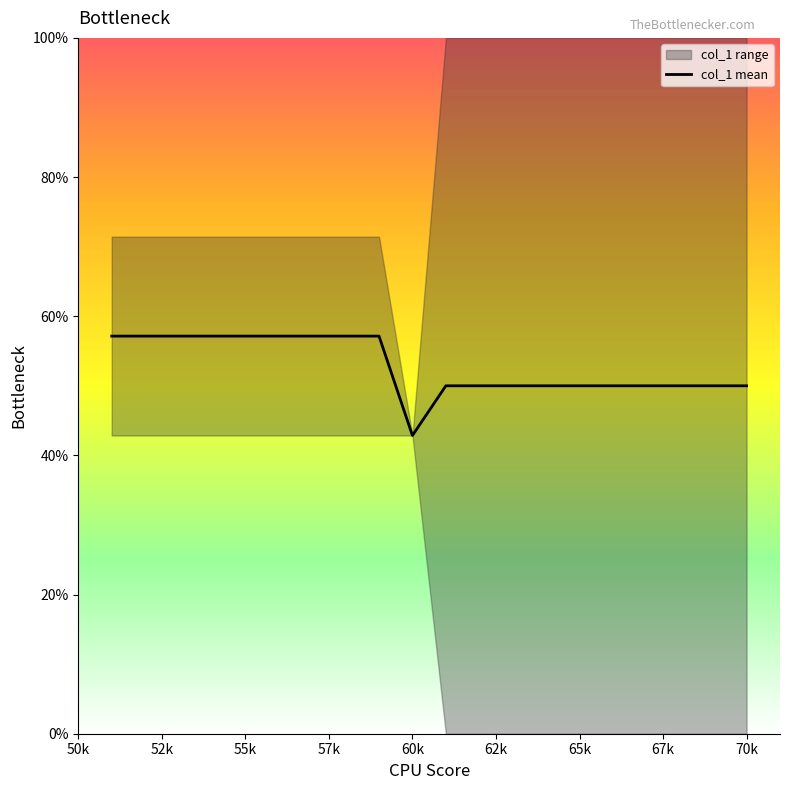

What is the maximum value for col_1 mean?

57.1